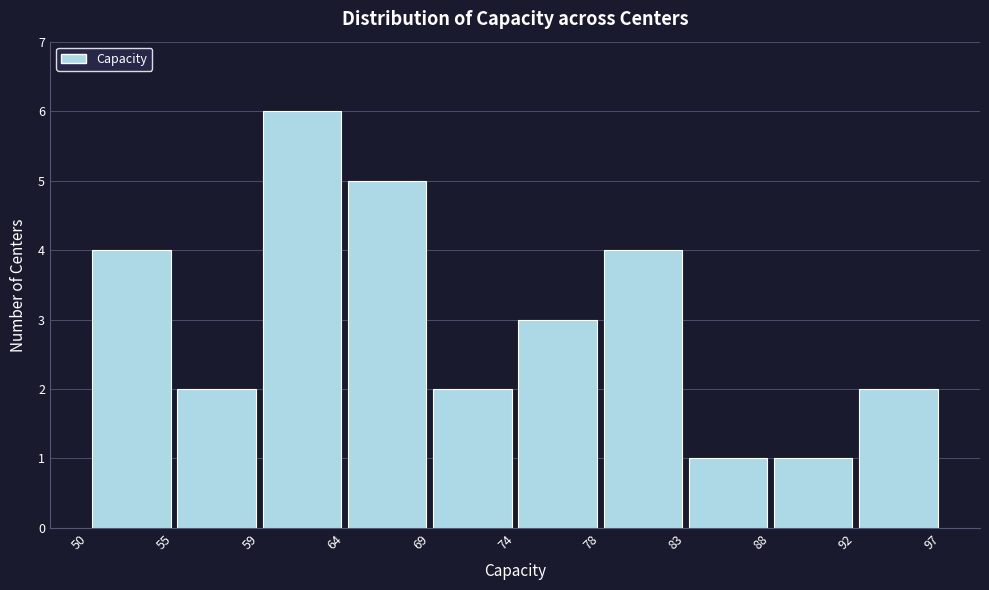

How tall is the bar that spans 59 to 64 on the x-axis? The values are not printed on the chart, so give them approximately, as read against the axis.

6